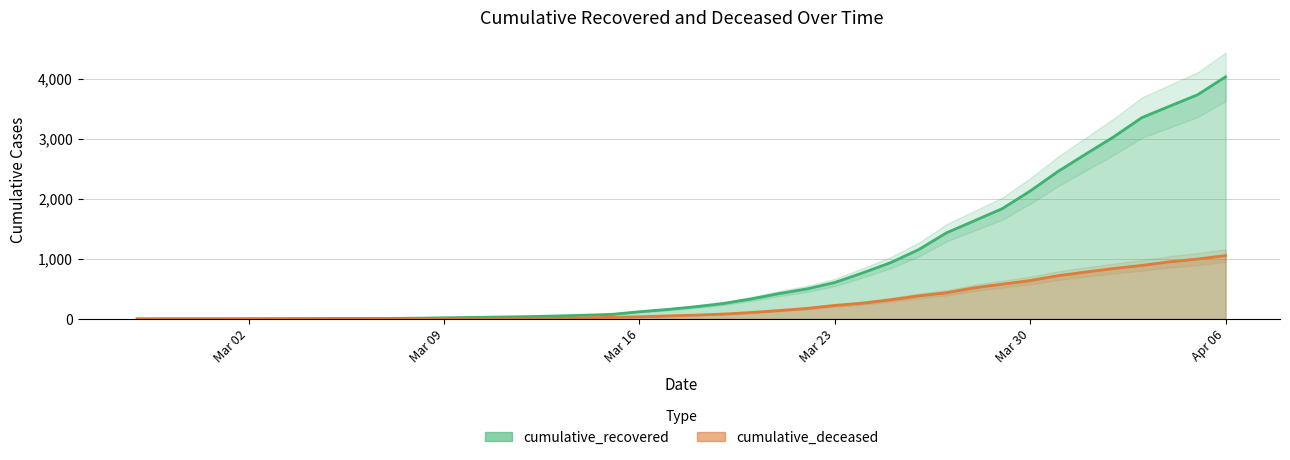

Reading right to left, list all the values displayed in this chart.

cumulative_recovered: 4030	3732	3542	3351	3034	2747	2457	2130	1837	1635	1434	1154	938	768	608	501	423	334	258	204	159	121	77	63	50	40	33	27	20	14	10	9	9	8	6	5	4	4	4	3
cumulative_deceased: 1056	998	952	892	841	782	721	640	580	519	437	385	320	264	226	176	141	108	82	65	51	37	28	20	11	6	4	2	2	2	1	0	0	0	0	0	0	0	0	0